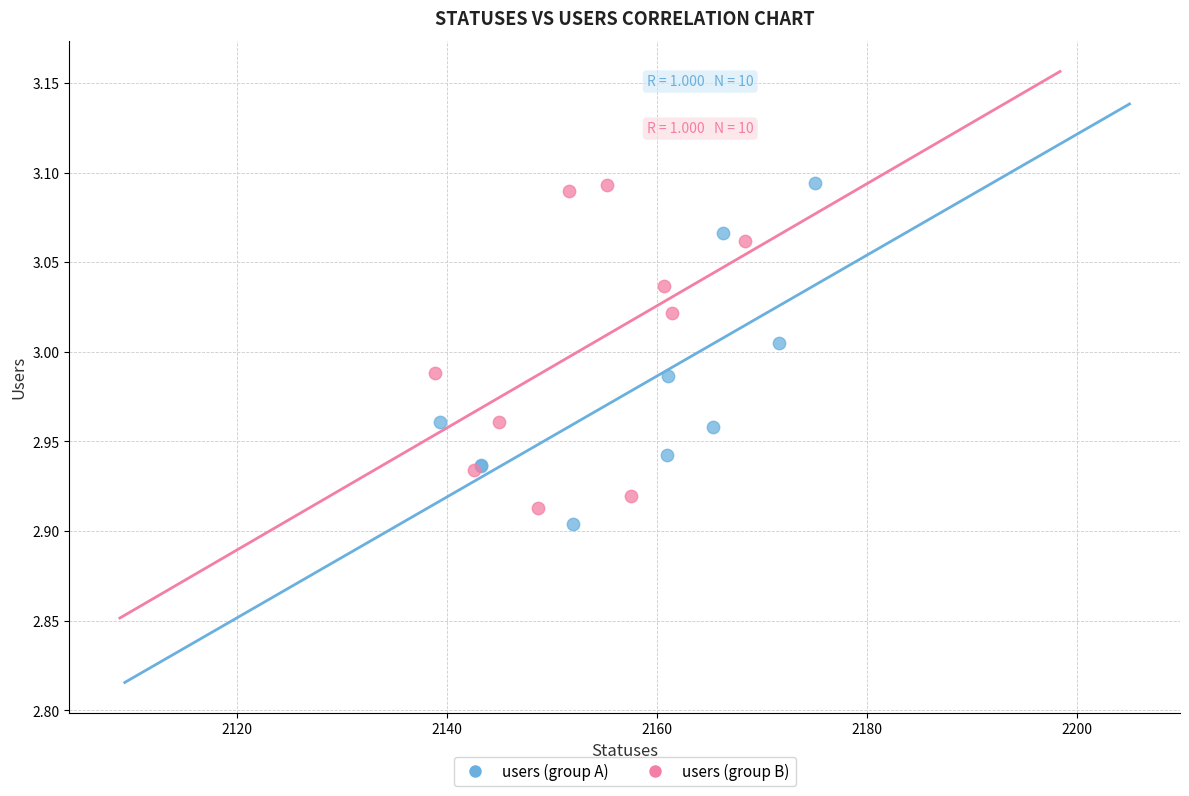

What are all the series names shown in the legend?

users (group A), users (group B)